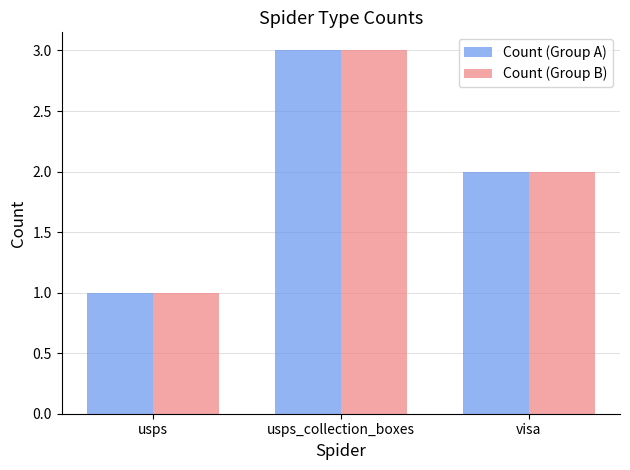

Which label corresponds to the largest value in the chart?

usps_collection_boxes